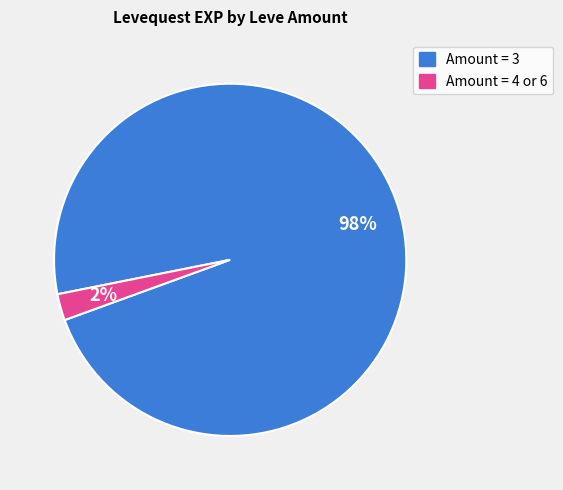

What is the smallest slice in the pie chart?

Amount = 4 or 6